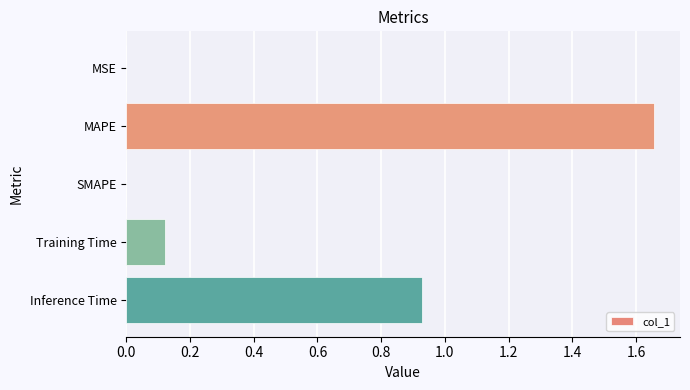

Which has a higher value, MSE or MAPE?

MAPE